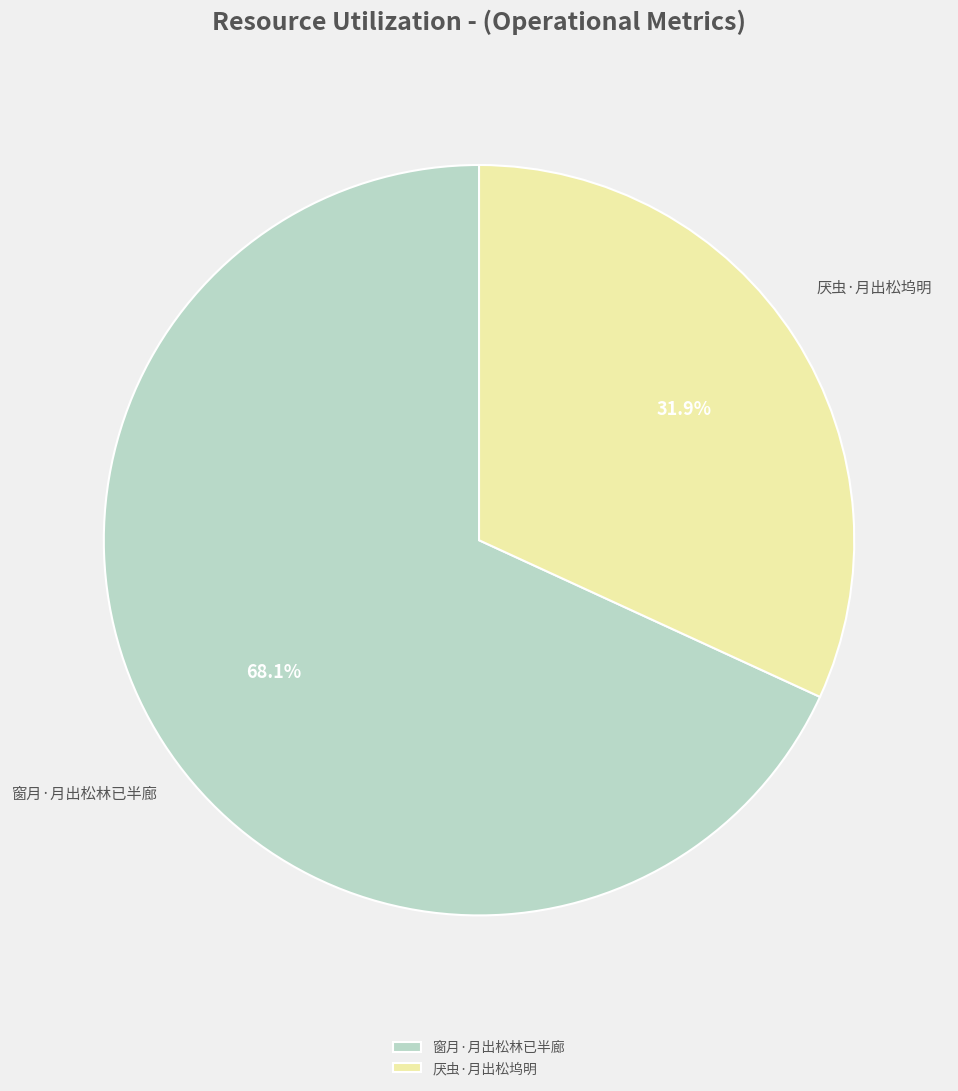

Rank the categories by value from lowest to highest.

厌虫·月出松坞明, 窗月·月出松林已半廊